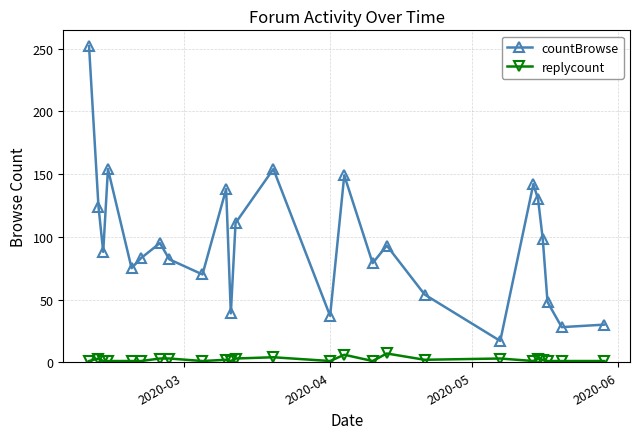

Which series has the widest spread of values?

countBrowse